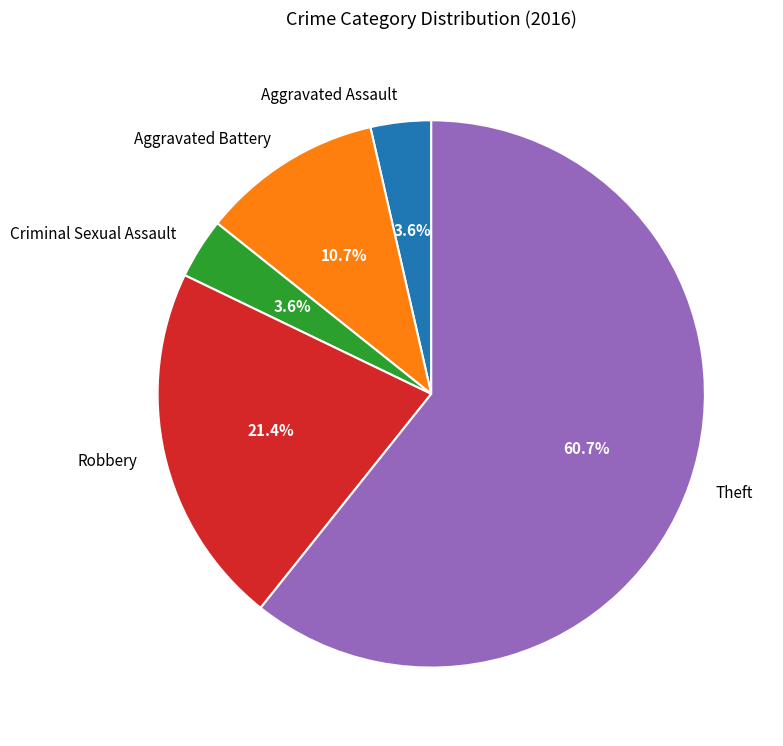

True or false: Robbery accounts for 11% of the total.

False